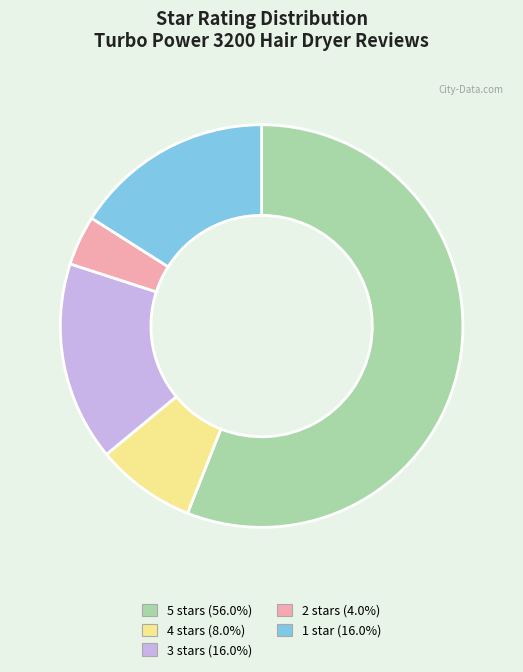

Which category has the biggest portion of the pie?

5 stars